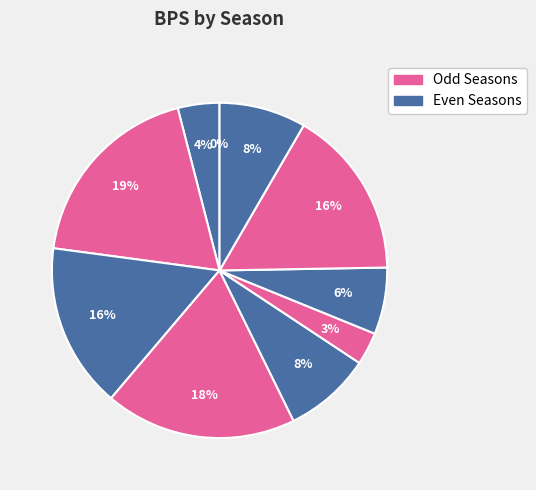

To the nearest percent, what percentage of the pie is 2014/15?

19%